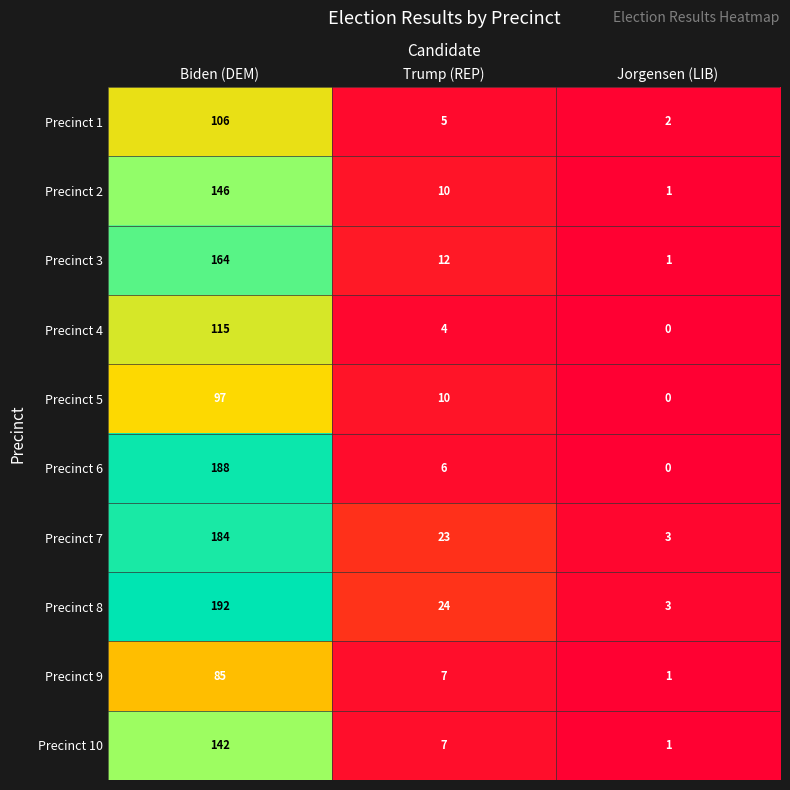

The value of Precinct 7 at Biden (DEM) is 184. True or false?

True